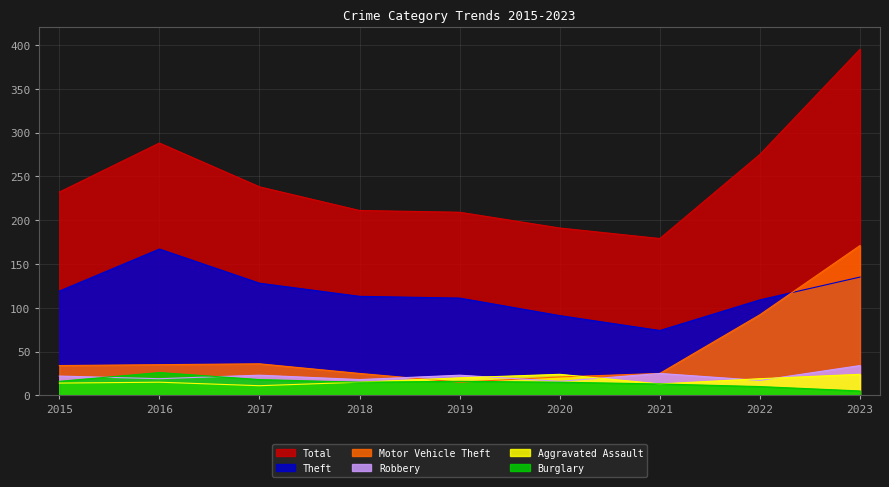

What is the highest value of the Robbery series?

34